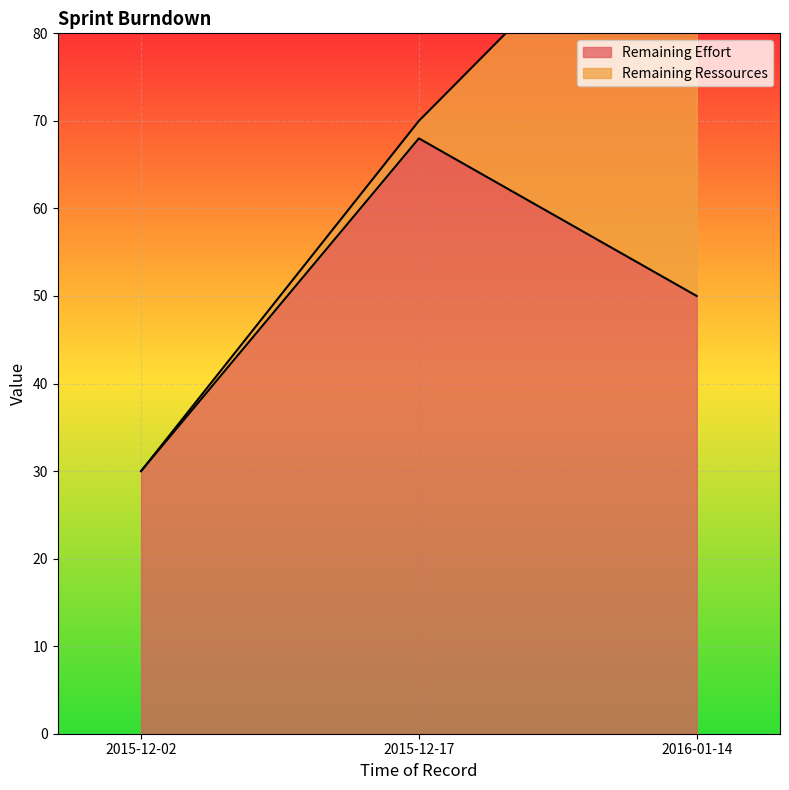

What is the difference between the values at 2015-12-02 and 2016-01-14?

20